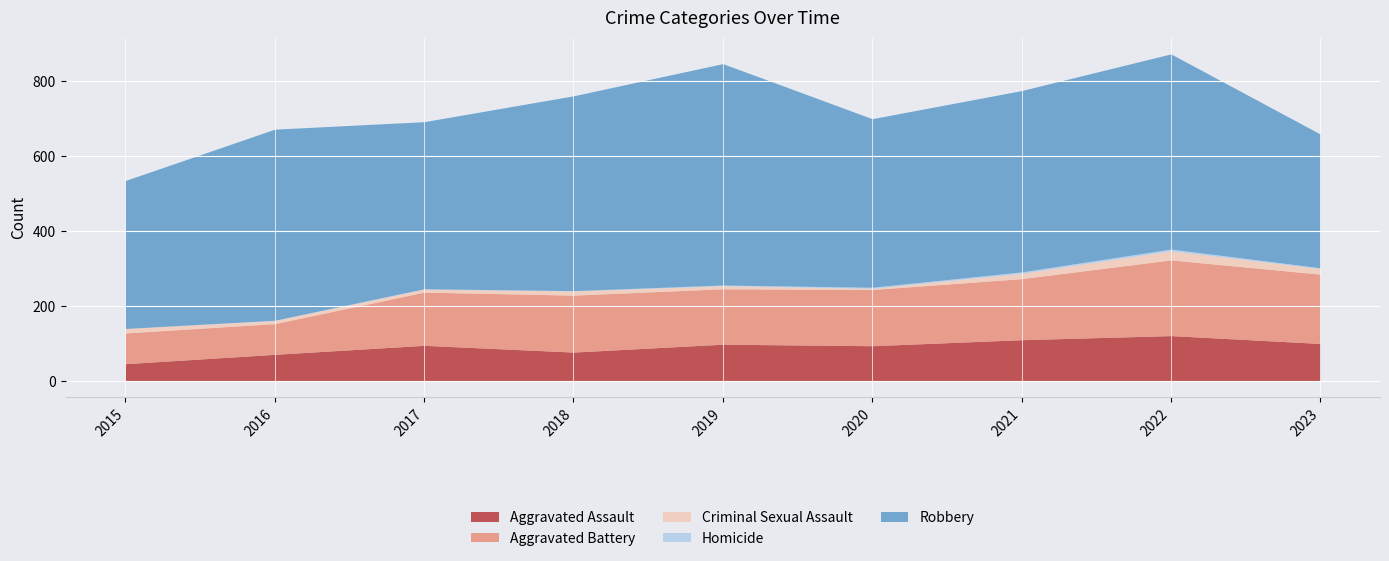

What is the spread (max minus min) of values at 2016?

509